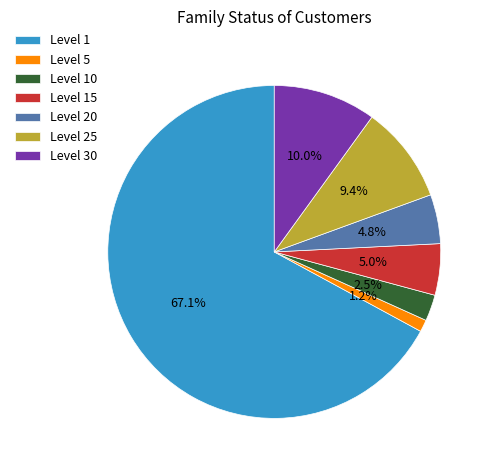

Which has a higher value, Level 5 or Level 30?

Level 30